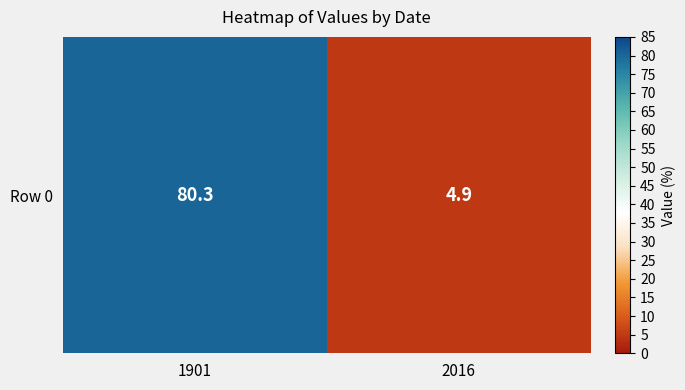

Where does the data first go above 80?

1901